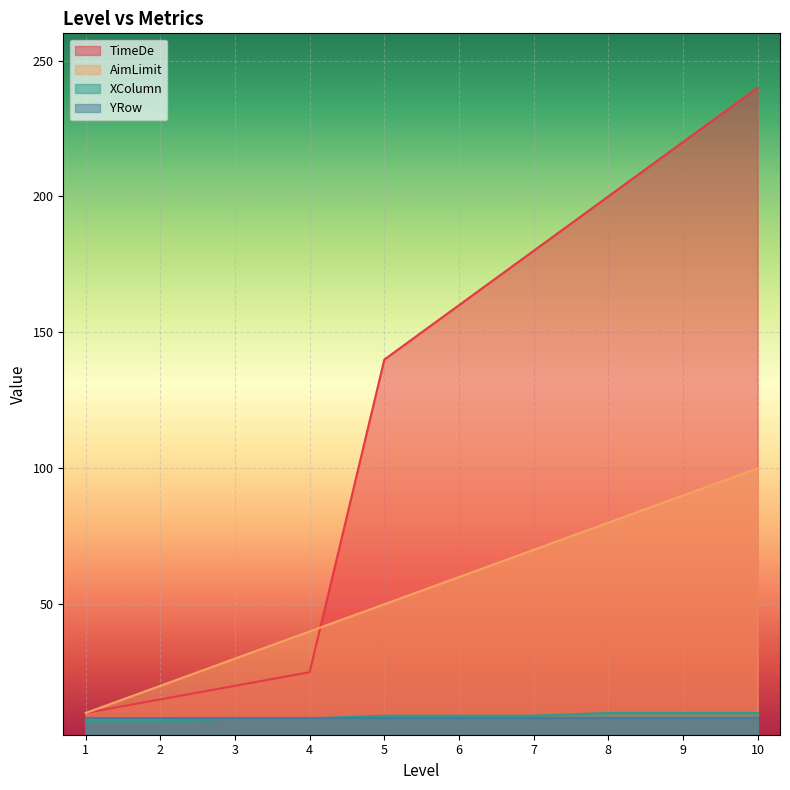

What is the difference between the maximum and minimum values in the TimeDe series?

230